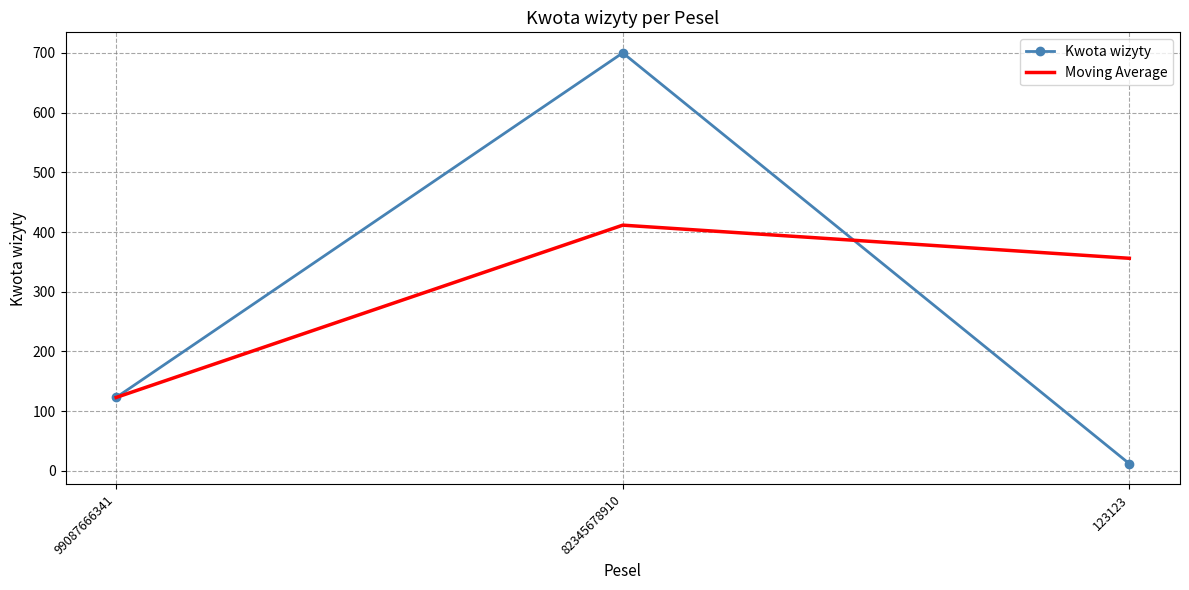

Count the number of data series in this chart.

2